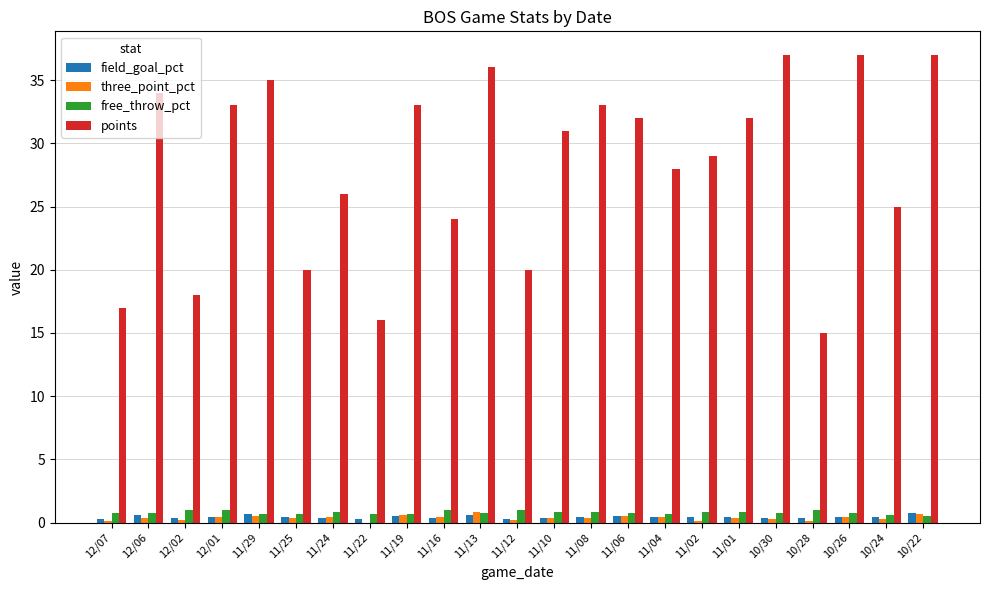

The value of points at 11/16 is 37.3. True or false?

False